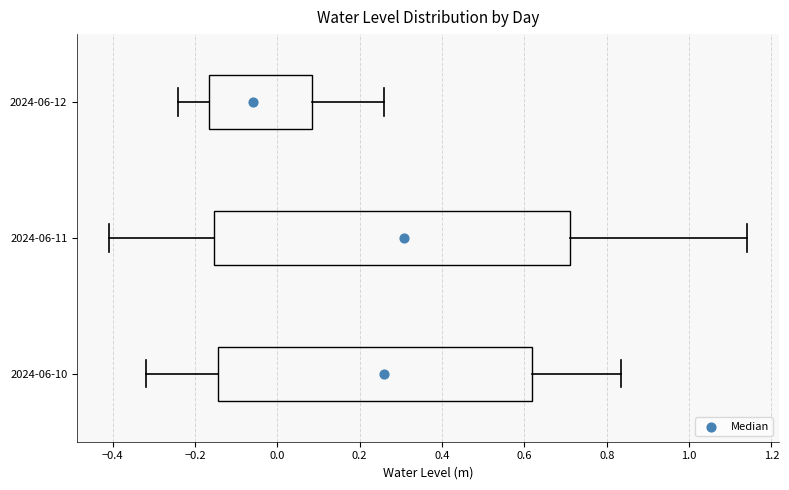

Reading bottom to top, read every box against the x-axis: the position of its median line, the range the box covers, and the ends of its whiskers. The values are not printed on the chart, so give them approximately, as read against the axis.

2024-06-10: median 0.26, box -0.14 to 0.62, whiskers -0.32 to 0.84
2024-06-11: median 0.30, box -0.16 to 0.72, whiskers -0.40 to 1.14
2024-06-12: median -0.06, box -0.16 to 0.08, whiskers -0.24 to 0.26